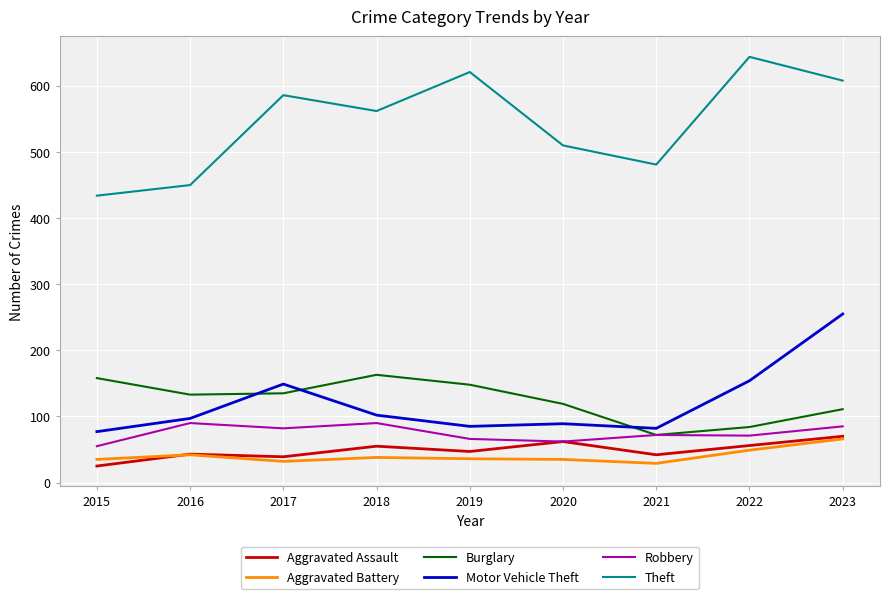

How many distinct data groups are displayed?

6